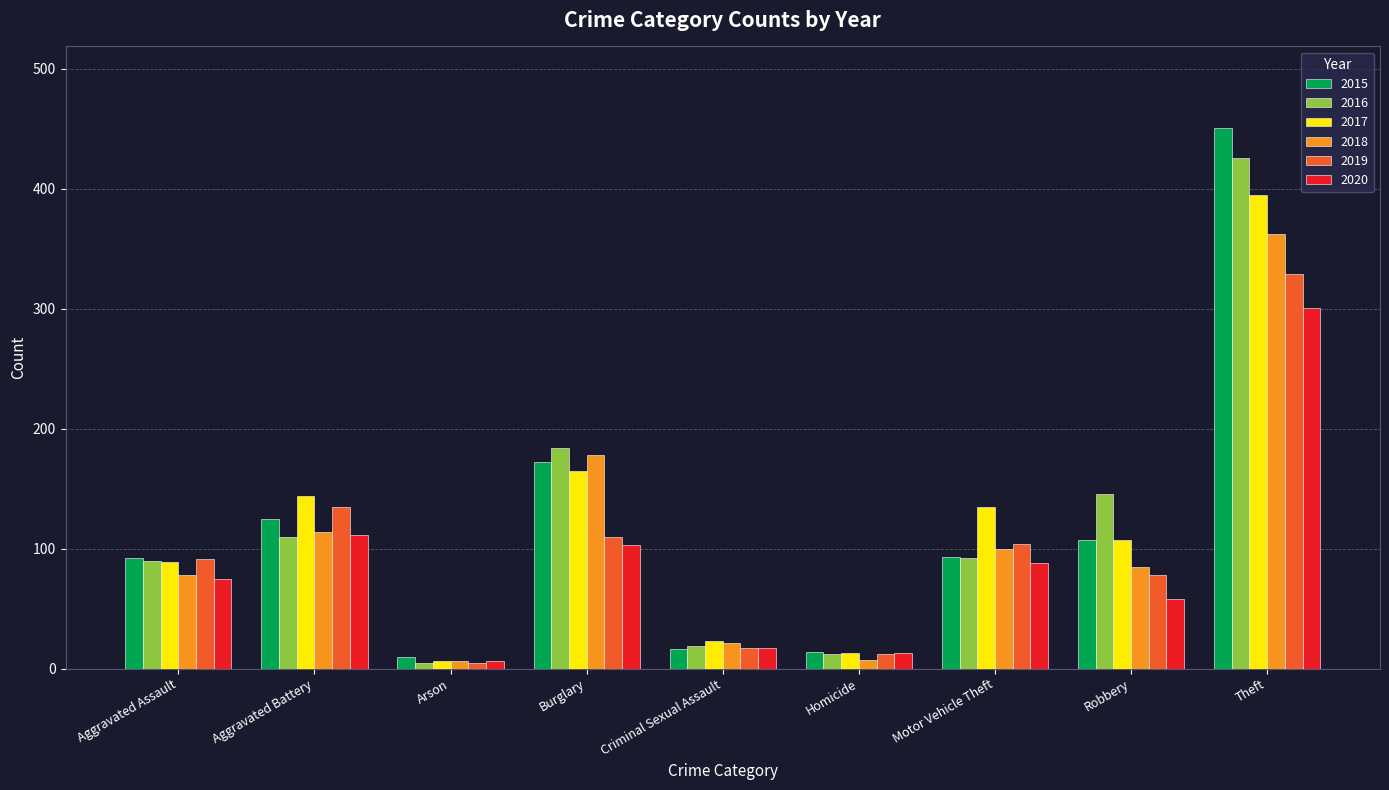

How many bars are there in total?

54